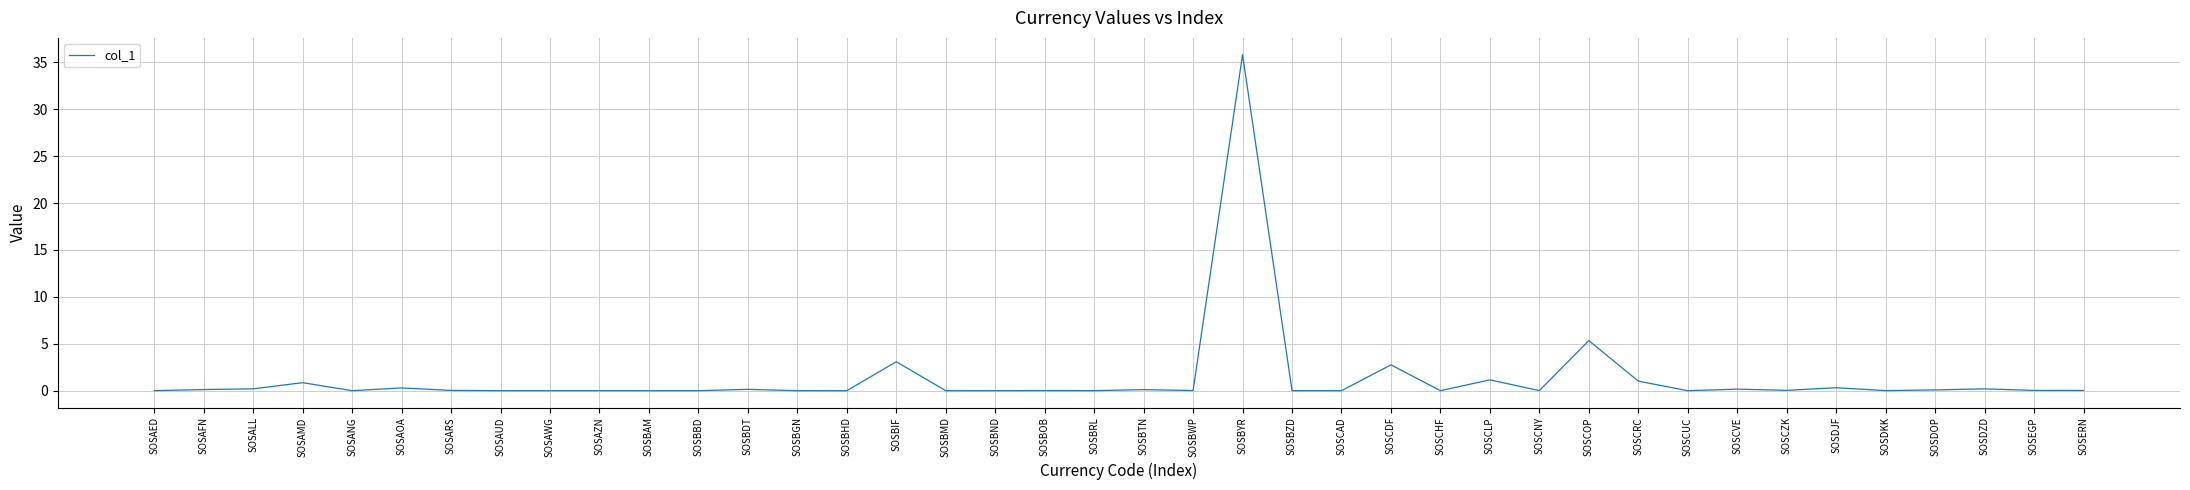

What is the average value?

1.3